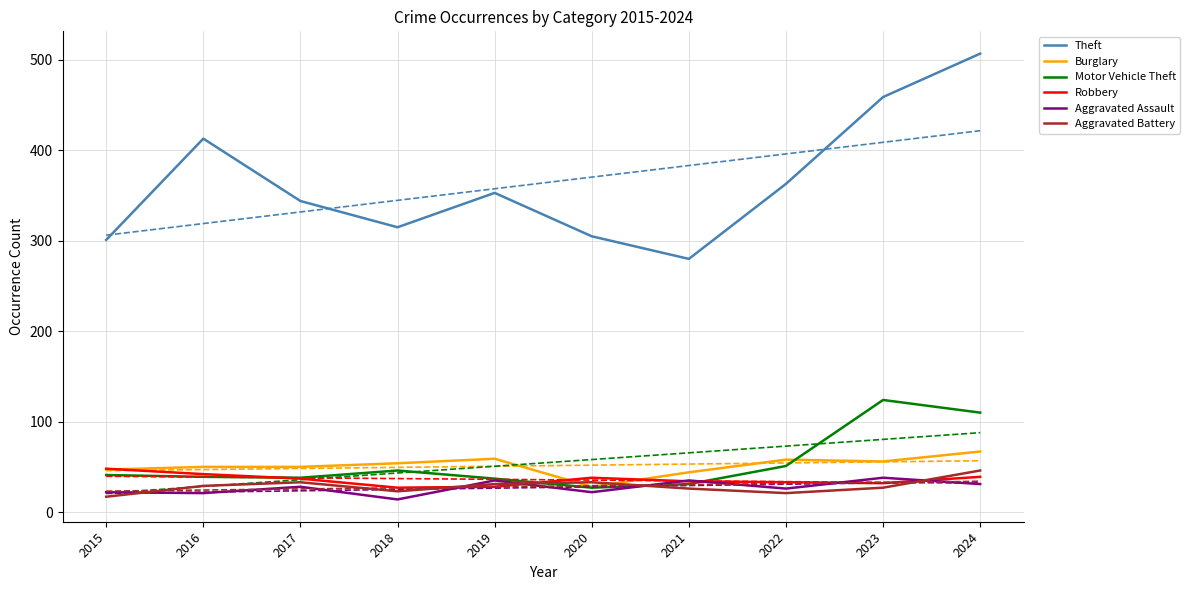

Which series has the largest total across all categories?

Theft